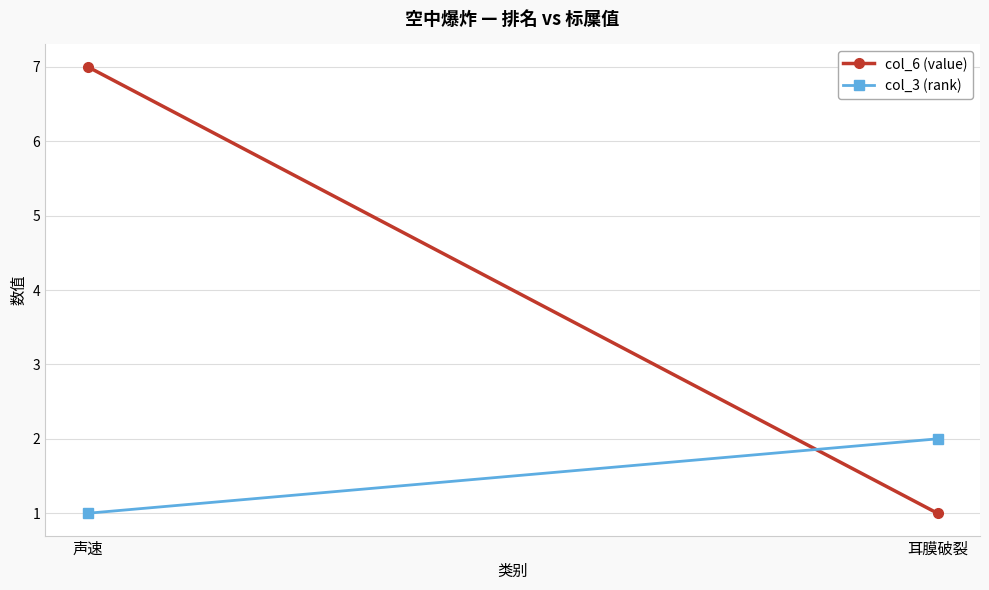

Is this an area chart (filled region under the line)?

No